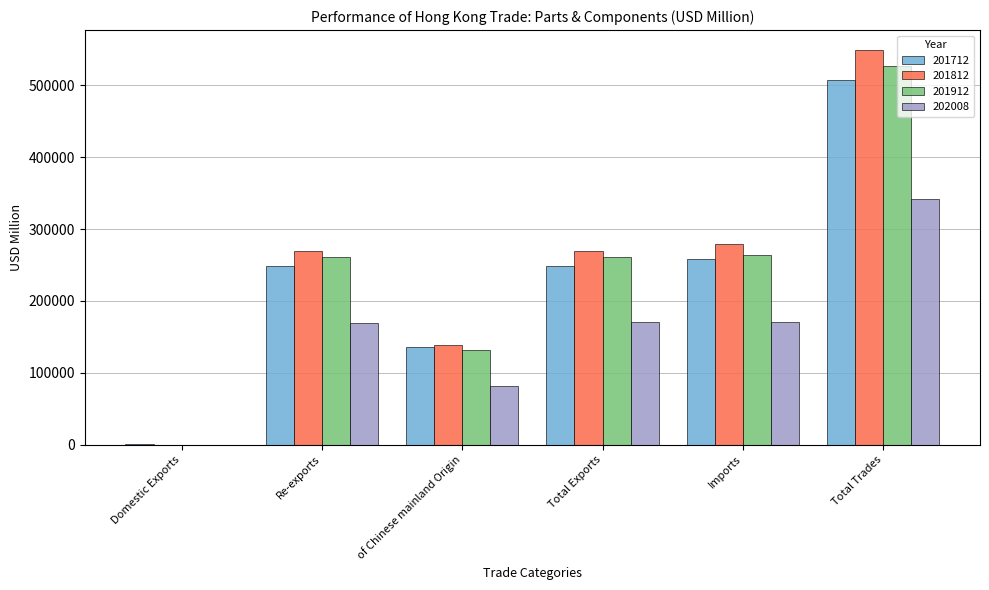

Which category has the highest value in the 201712 series?

Total Trades